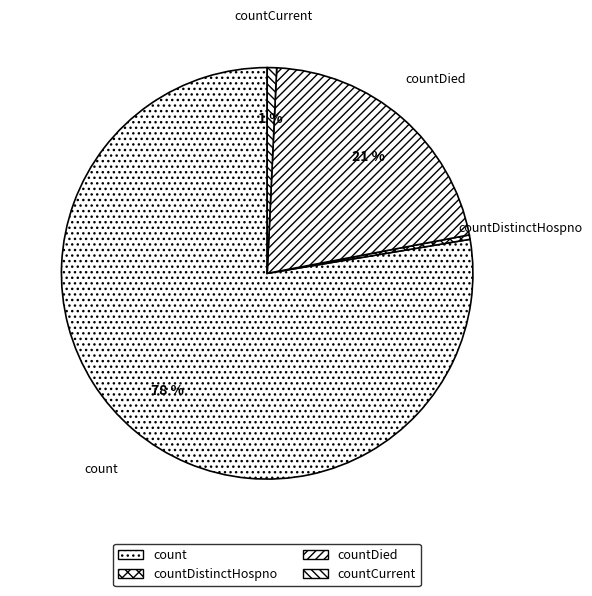

To the nearest percent, what is the combined percentage of countDistinctHospno and countCurrent?

1%